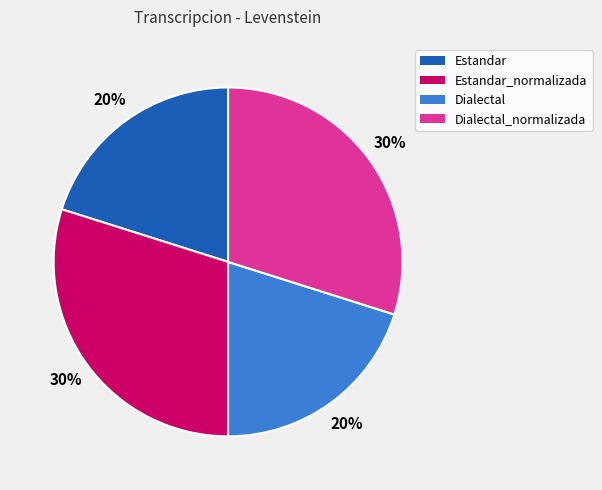

How many segments does this pie chart have?

4